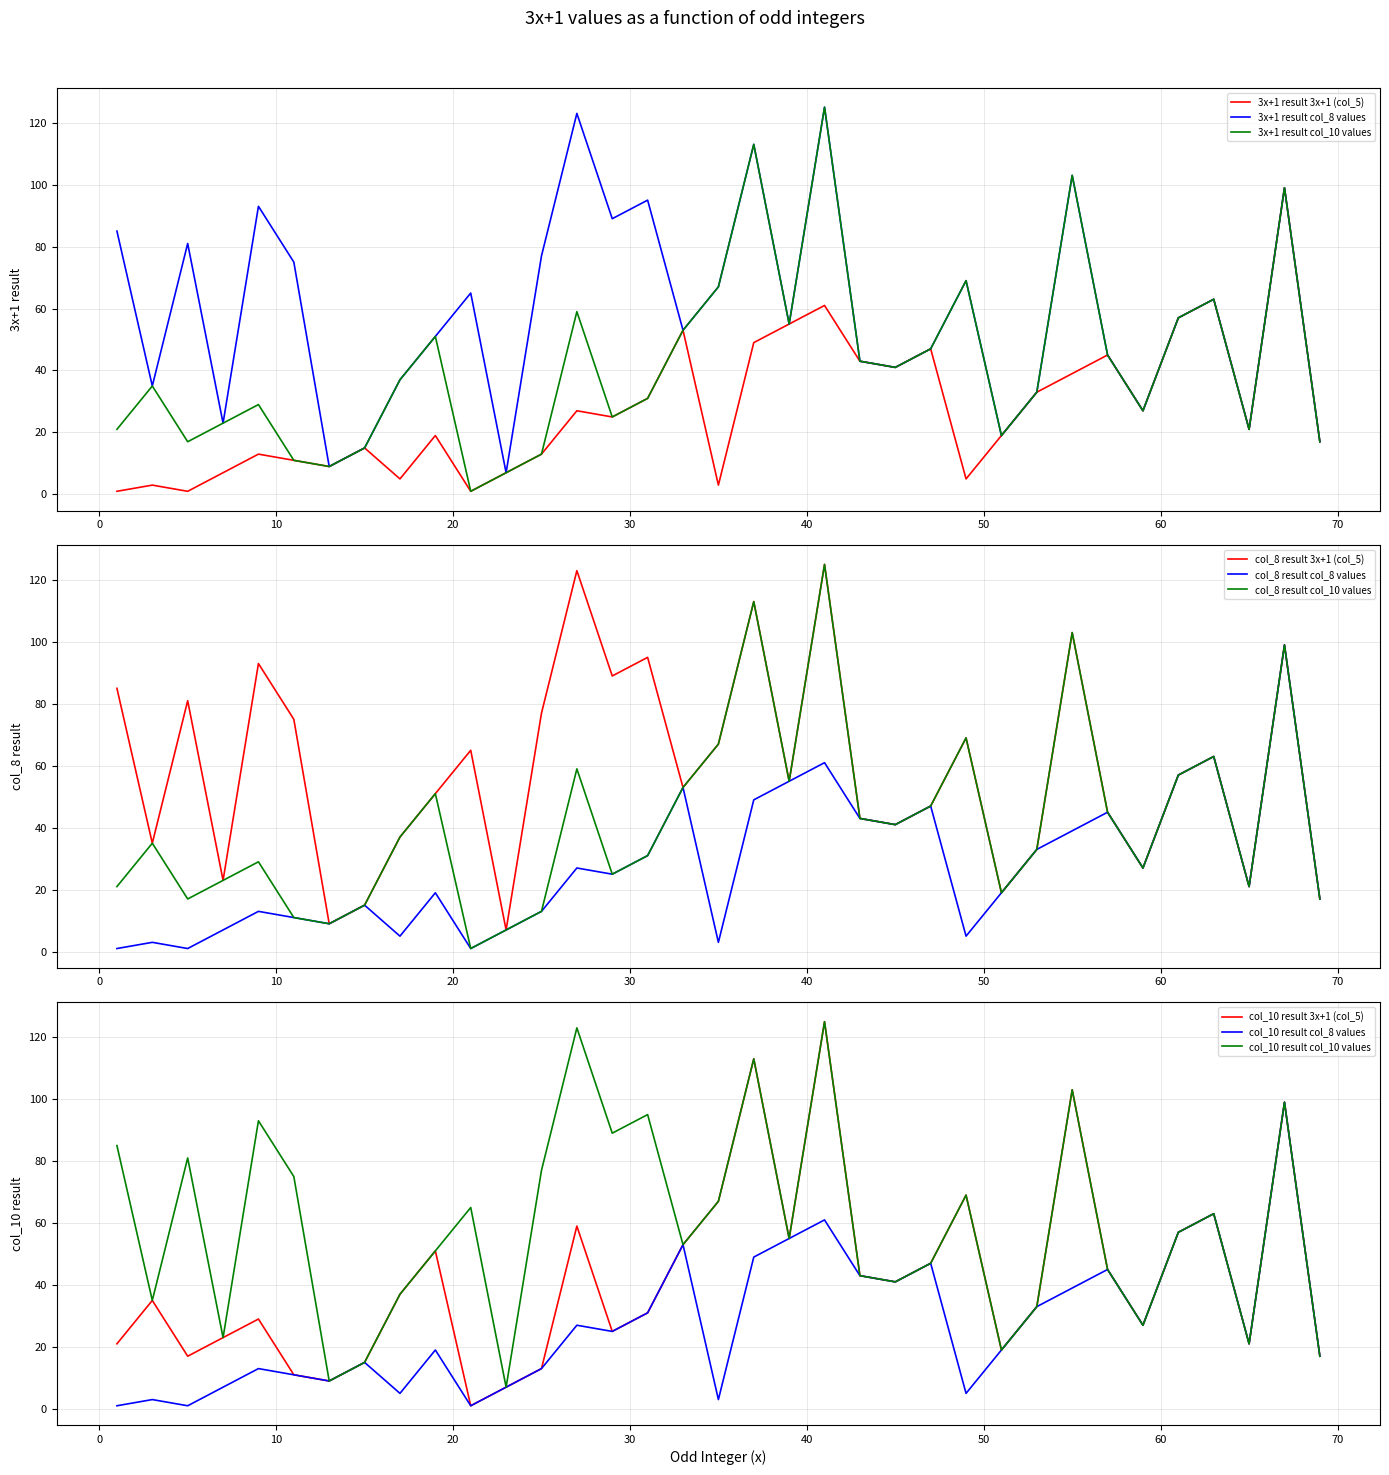

True or false: 3x+1 (col_5) has a value of 13 at 25.

True